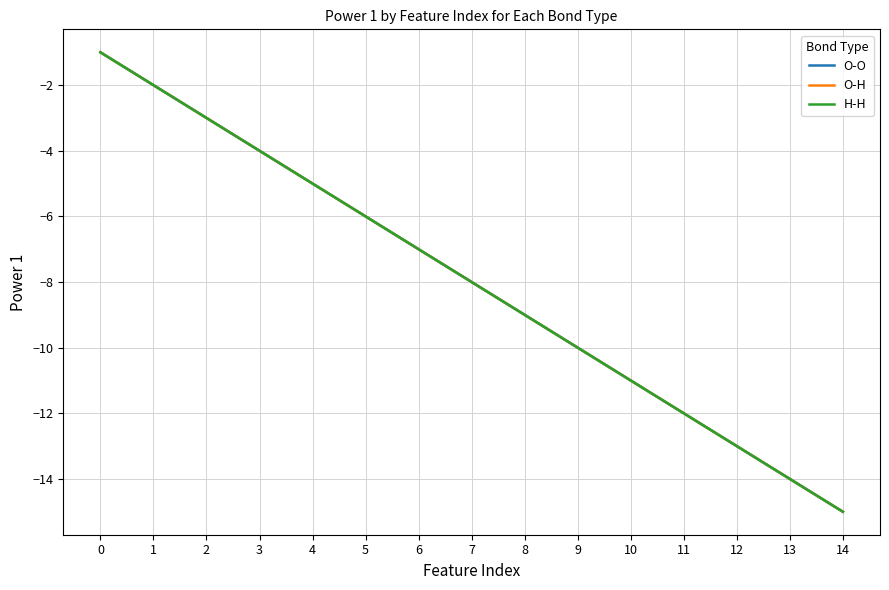

Which series has the widest spread of values?

O-O